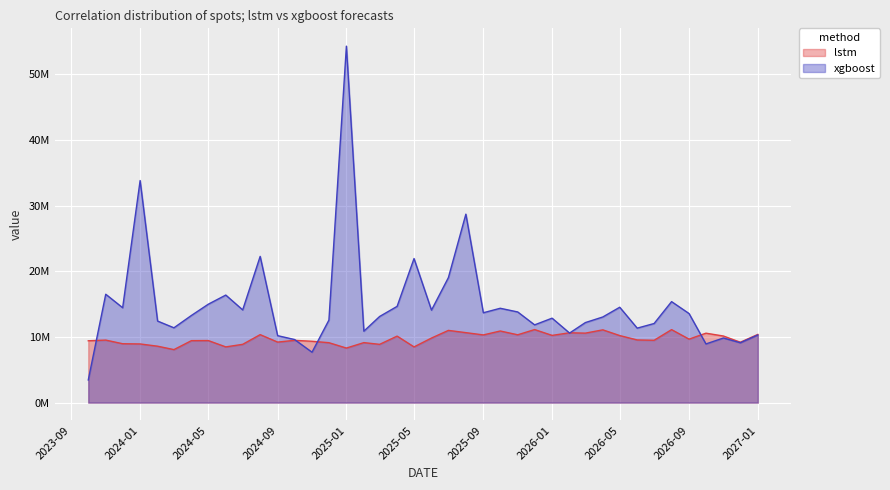

After their last crossing, which series has the higher values: xgboost or lstm?

lstm